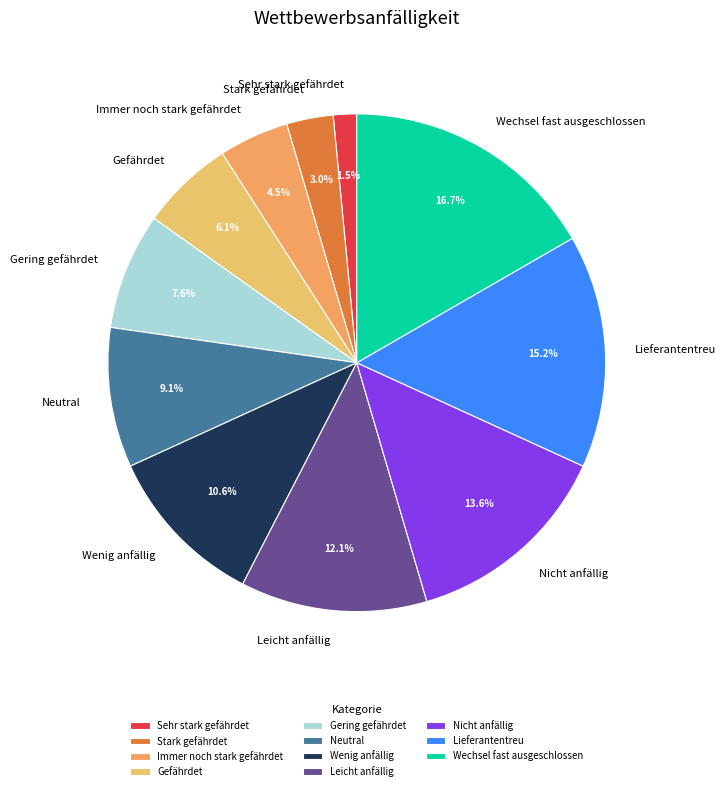

Count the number of slices in the pie.

11